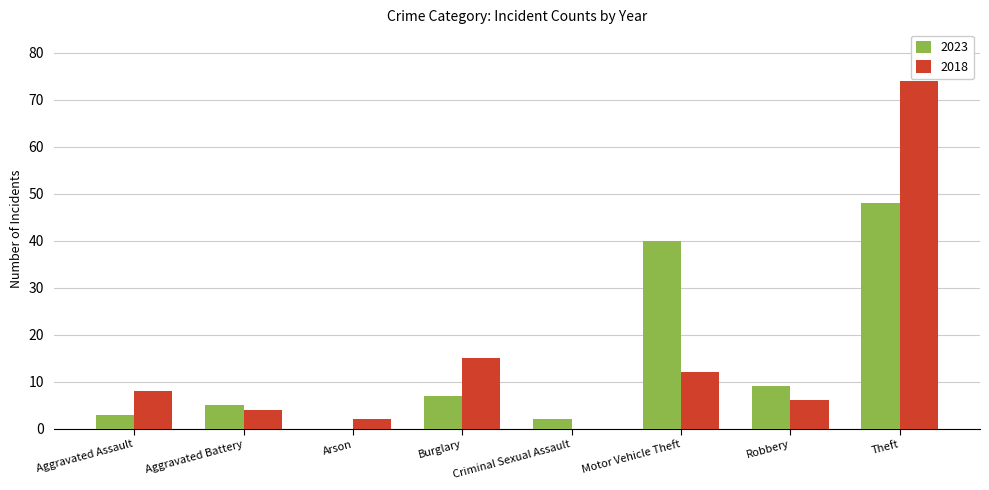

What are all the series names shown in the legend?

2023, 2018